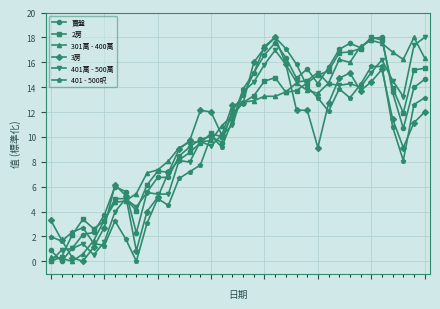

What is the maximum value shown in the chart?

18.0